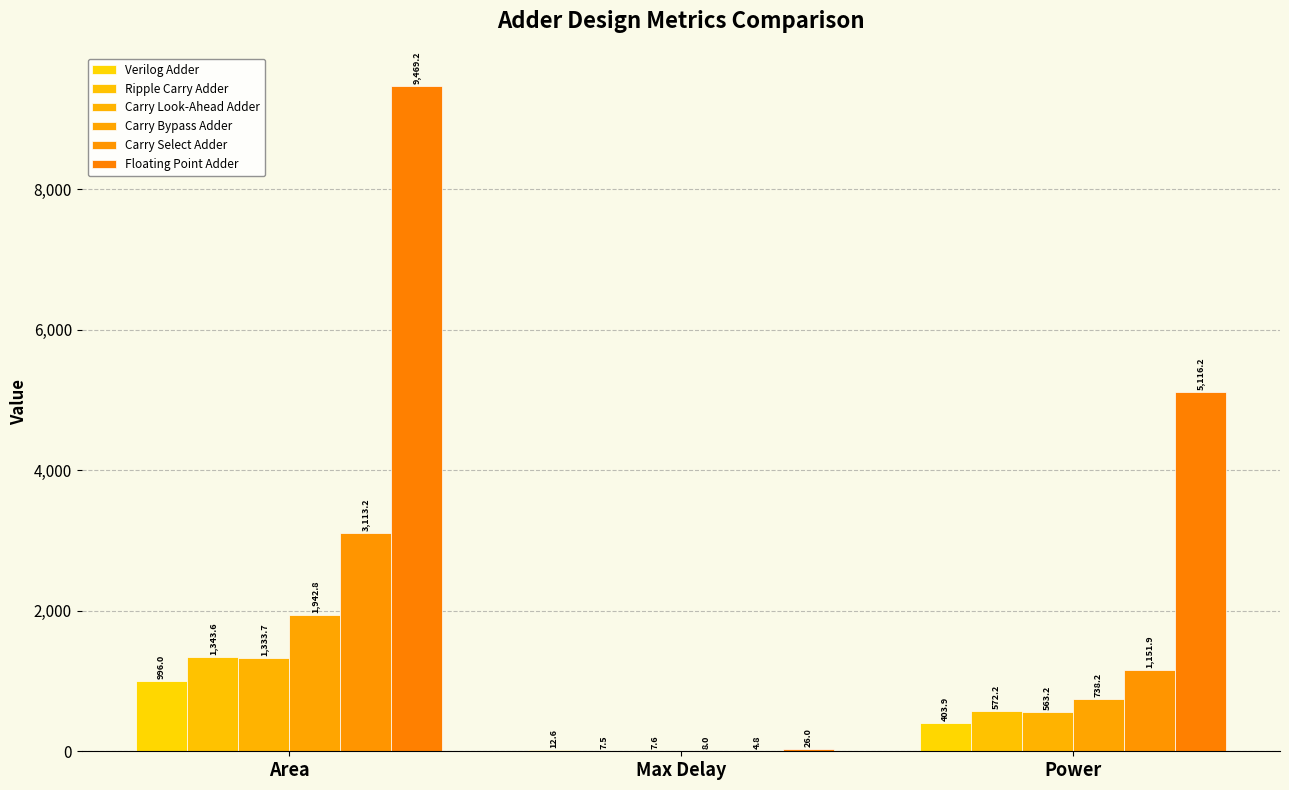

Is it true that Floating Point Adder equals 26.0 at Max Delay?

True